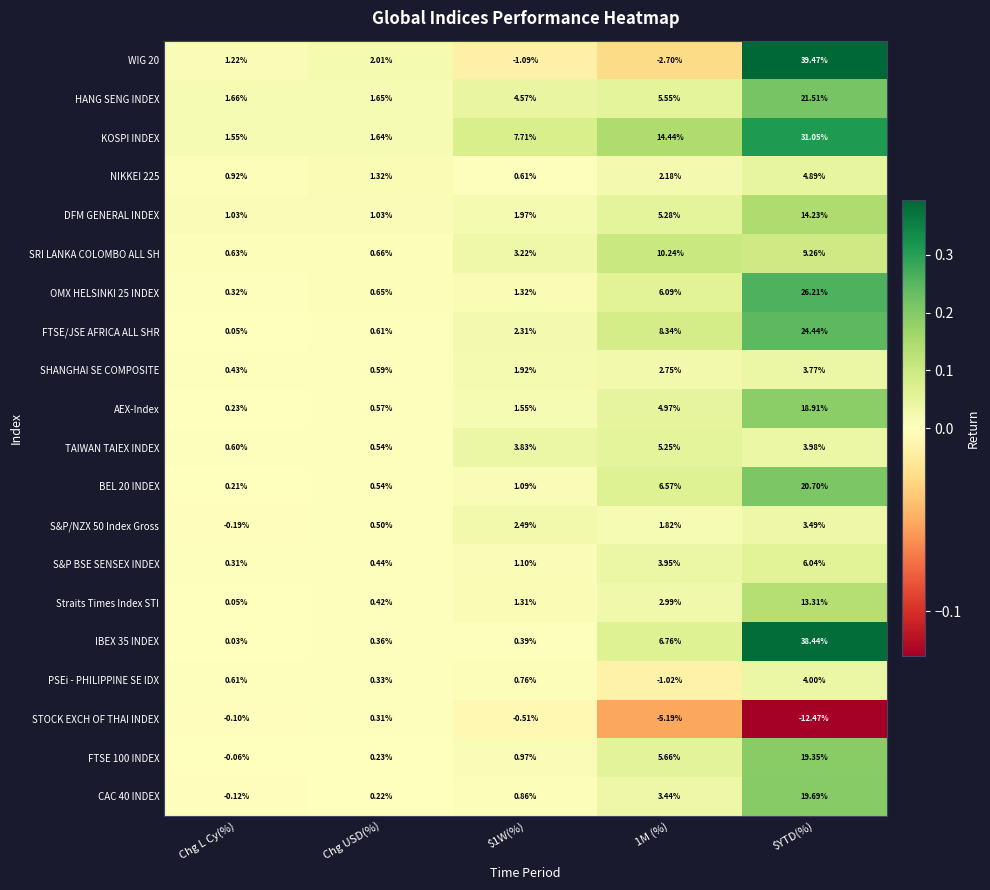

At which category is the sum across all series the highest?

$YTD(%)